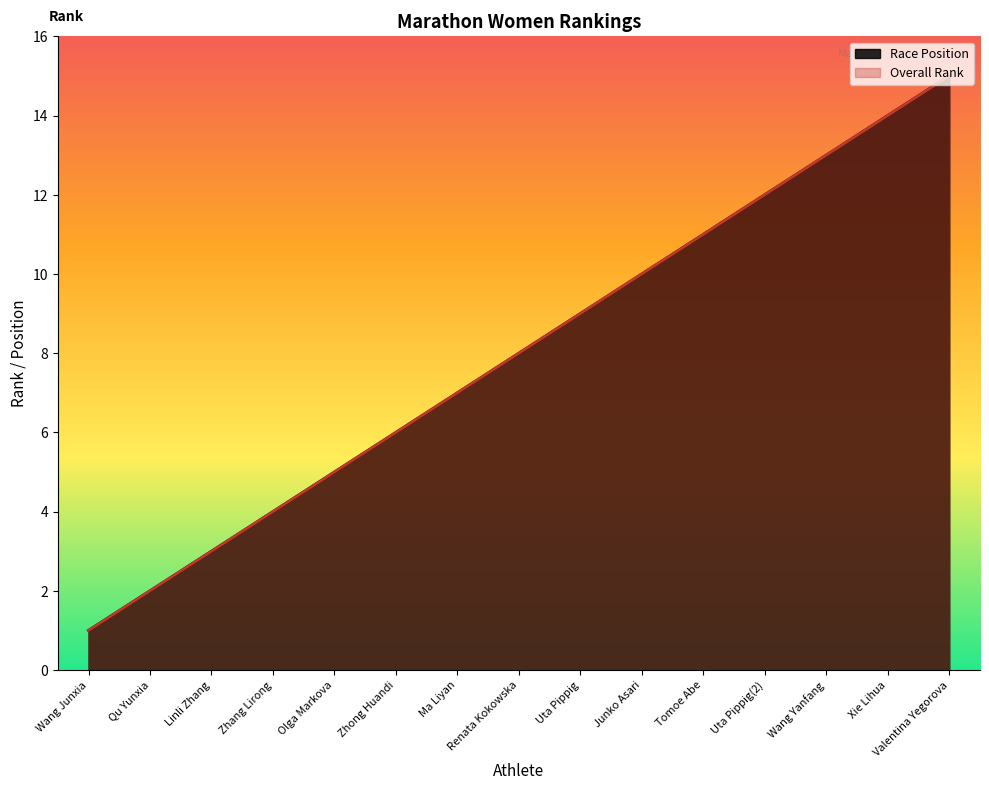

The value of Overall Rank at Olga Markova is 5. True or false?

True